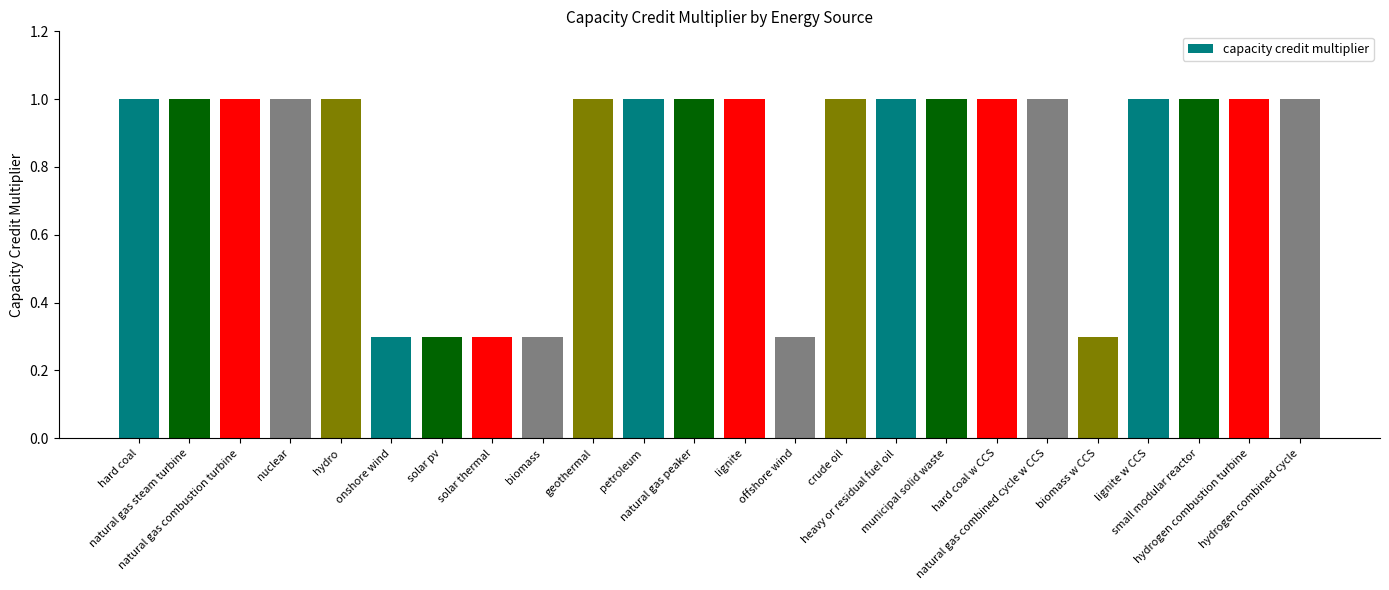

What is the difference between the maximum and minimum values?

0.7